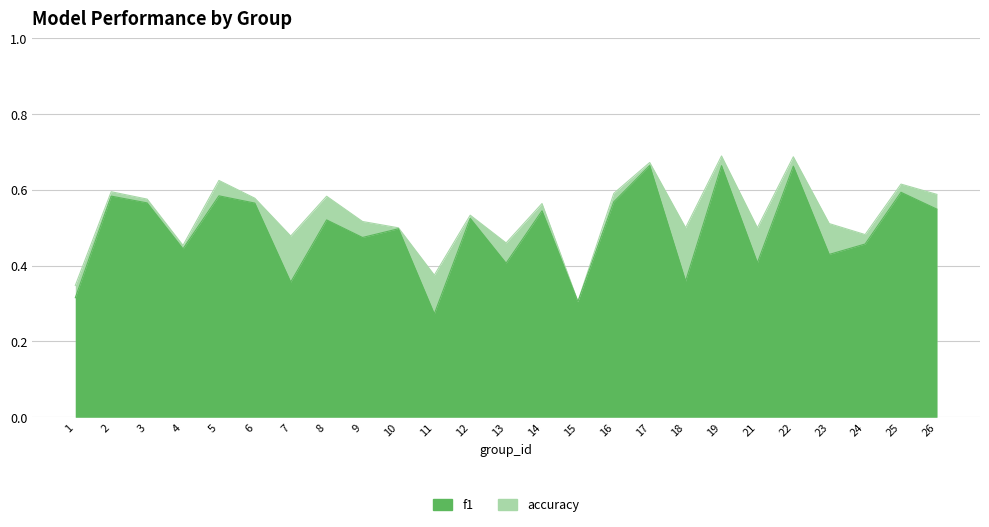

How many lines are shown in the chart?

2